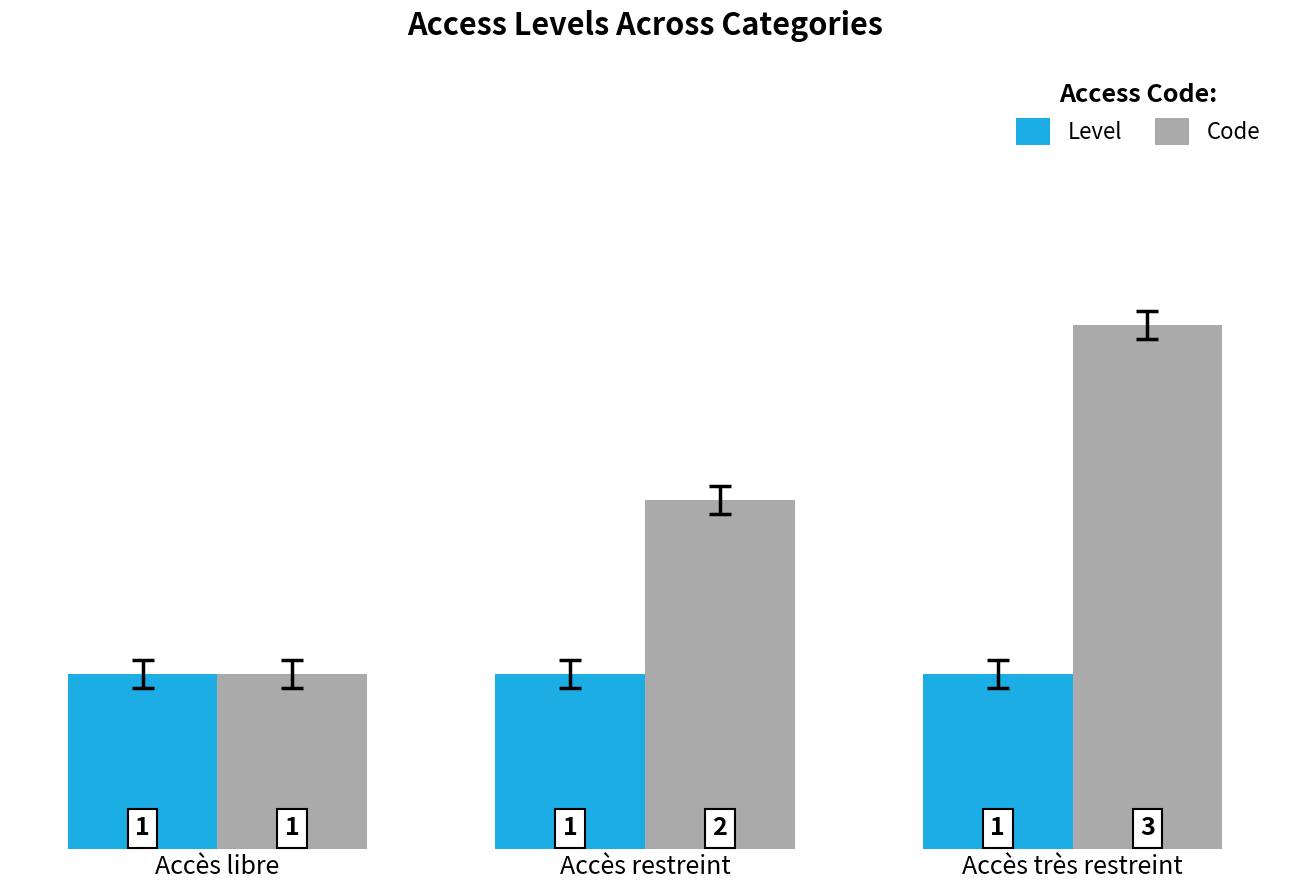

The Code series shows 1 at Accès libre. True or false?

True